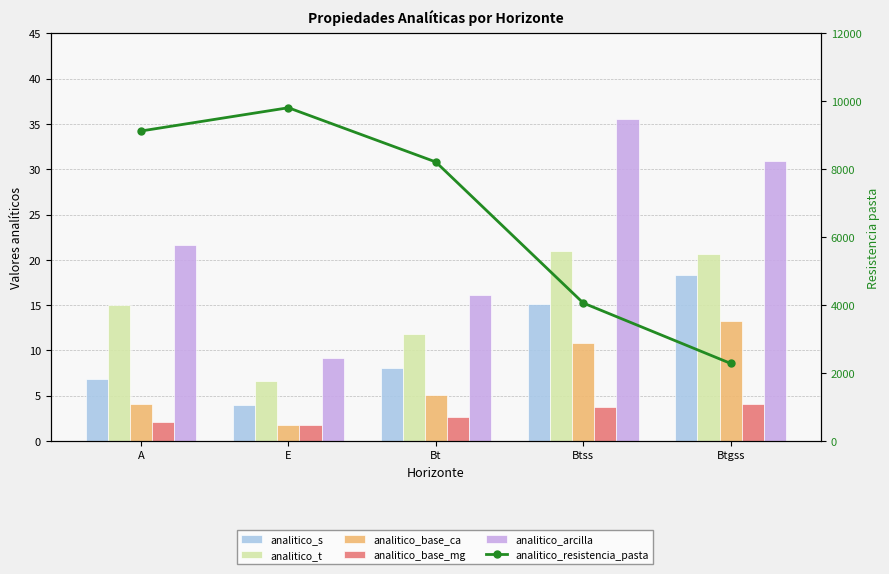

What is the maximum value for analitico_s?

18.3